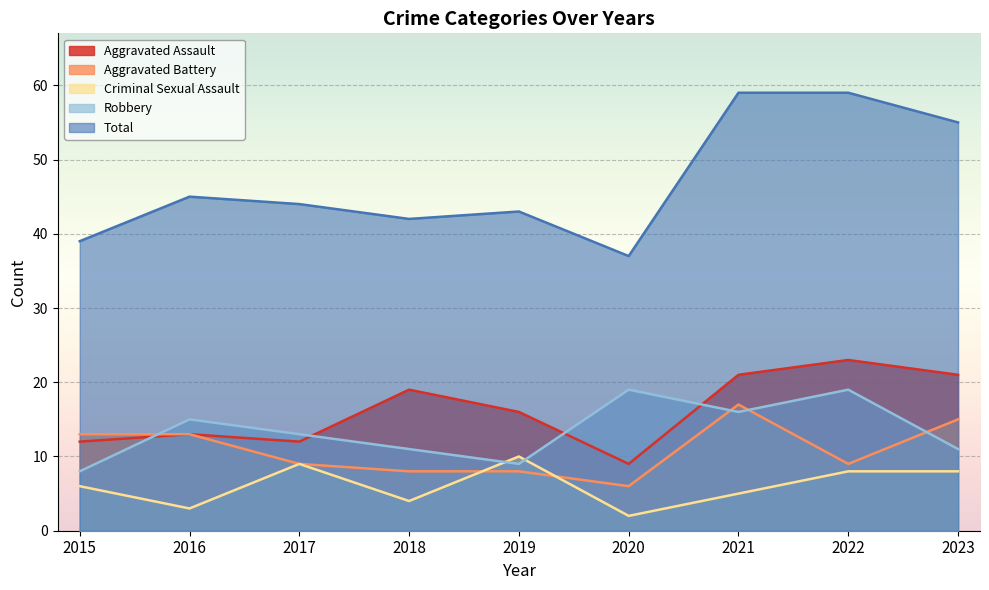

What is the approximate value of Total at 2017, to the nearest 5?

45